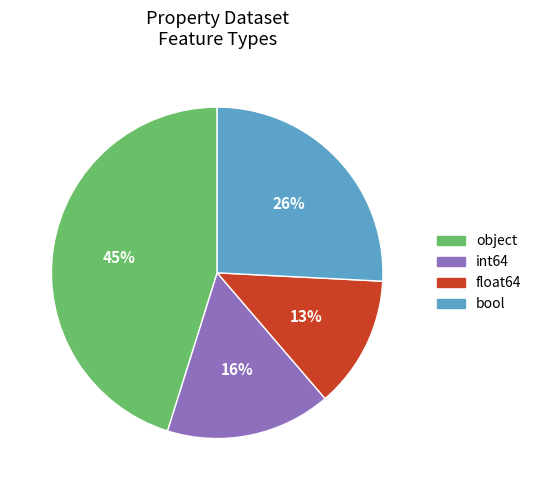

To the nearest percent, what is the average slice percentage?

25%